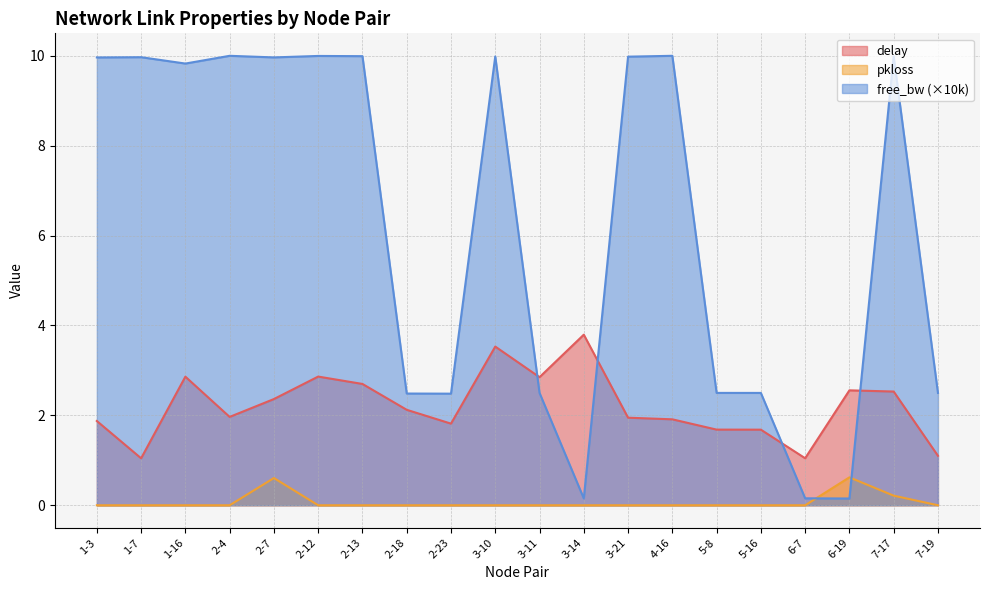

What is the average value of the free_bw_norm series?

6.3